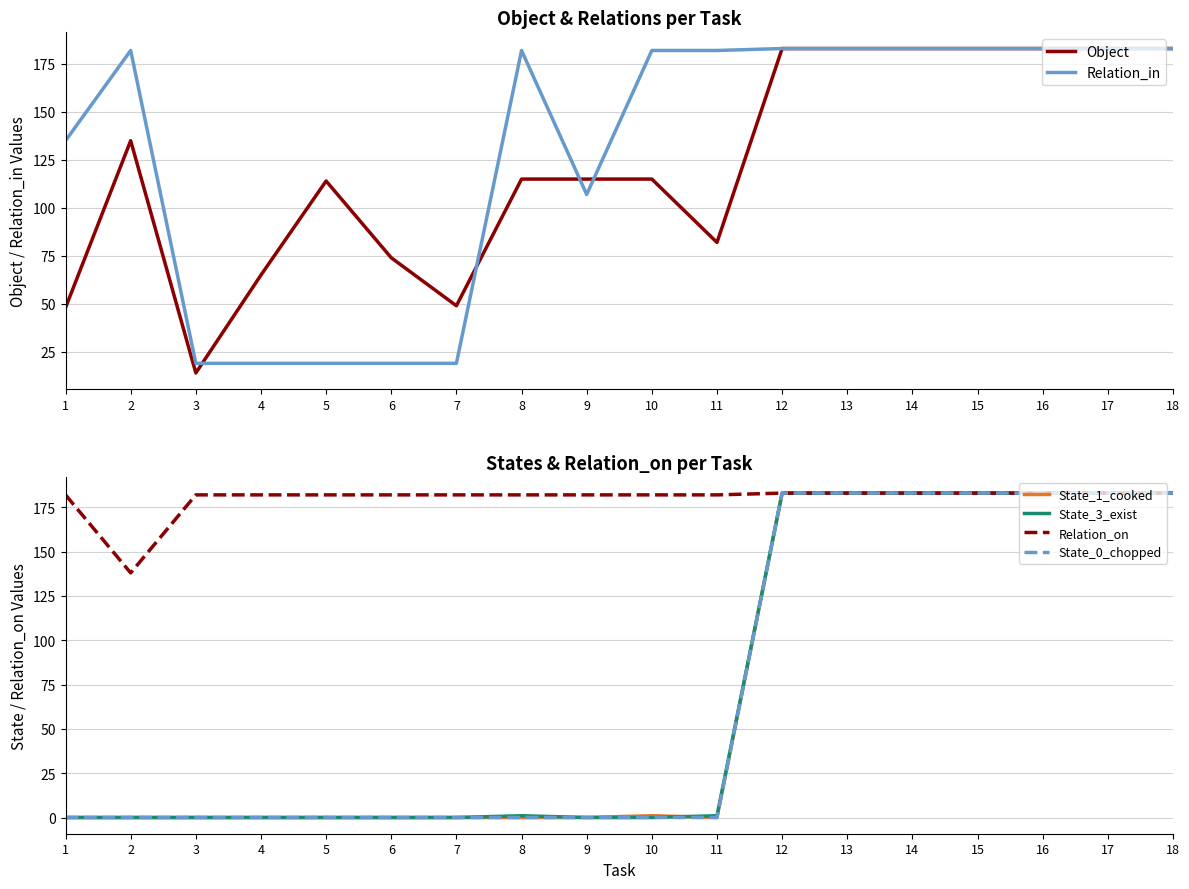

Where is Relation_in nearest to the value 101?

9